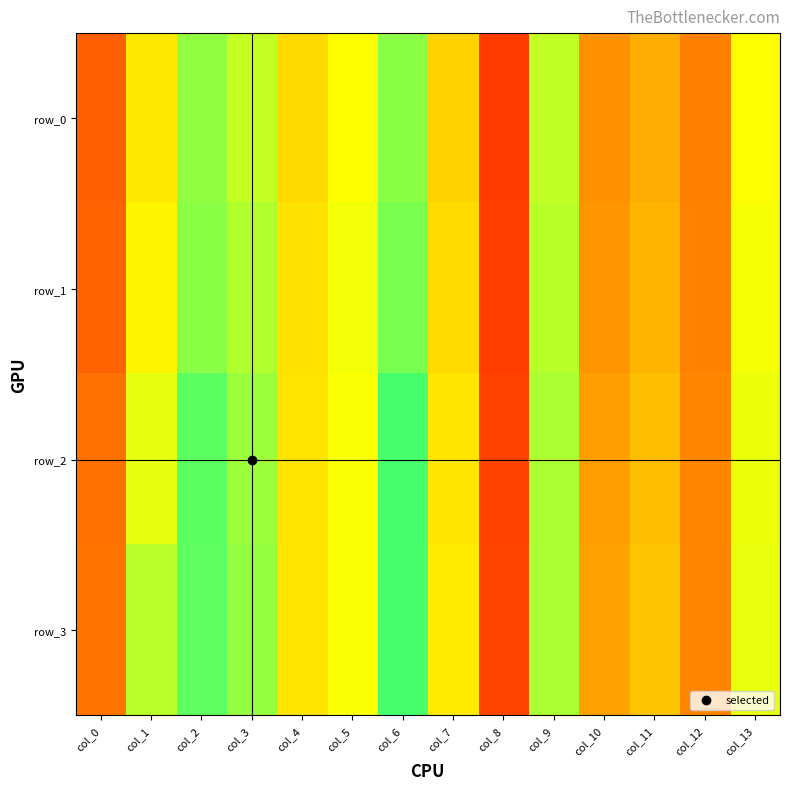

Is it true that row_1 equals 0.6 at col_10?

False